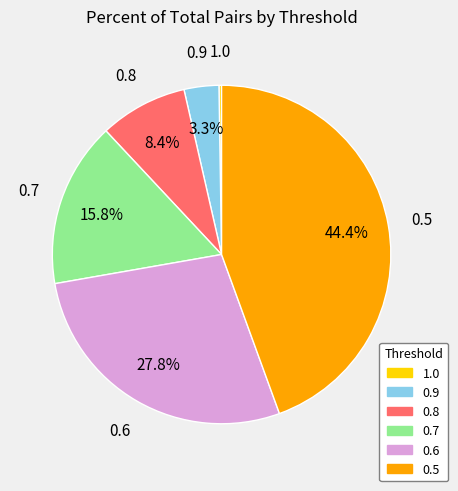

To the nearest percent, what is the difference between the 0.8 and 0.6 slice percentages?

19%